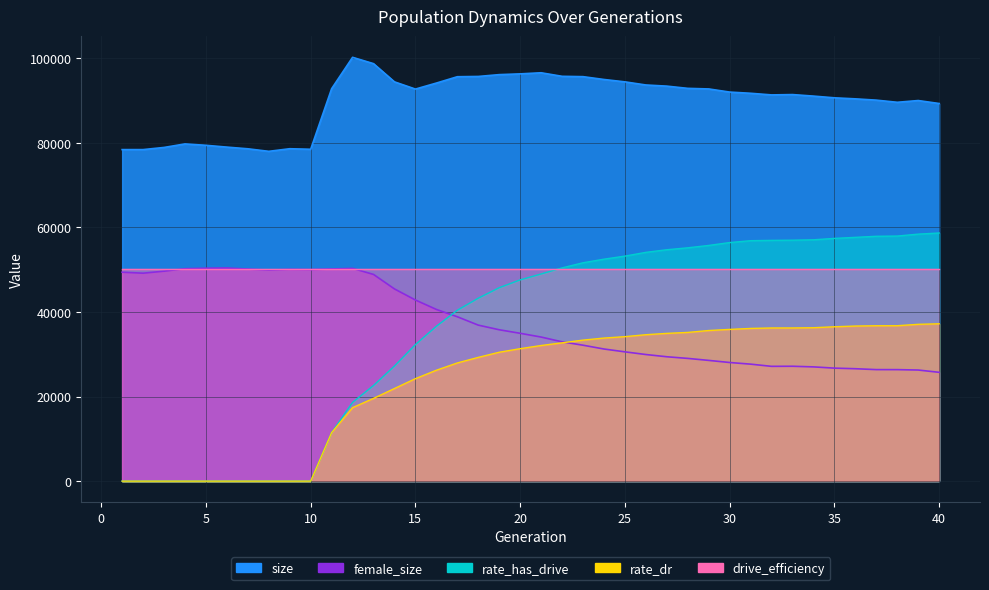

At which label is rate_dr closest to 18599?

13